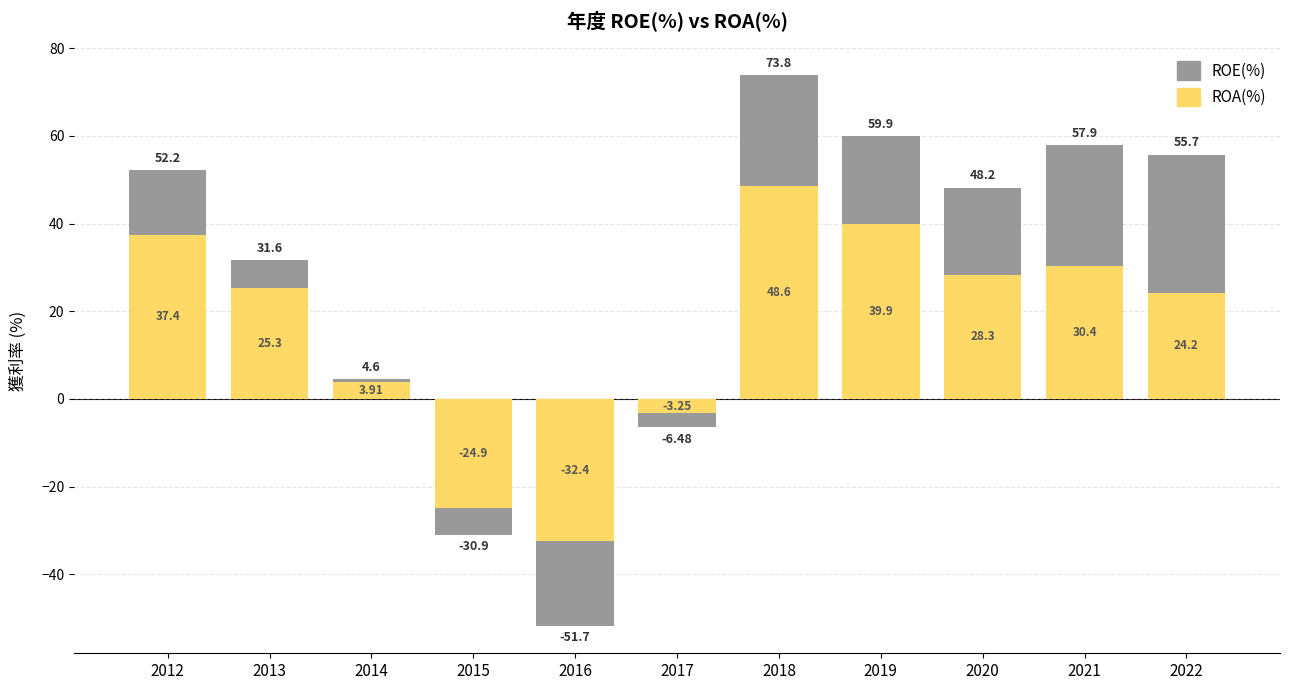

Where does the ROE(%) series first go above 48?

2012